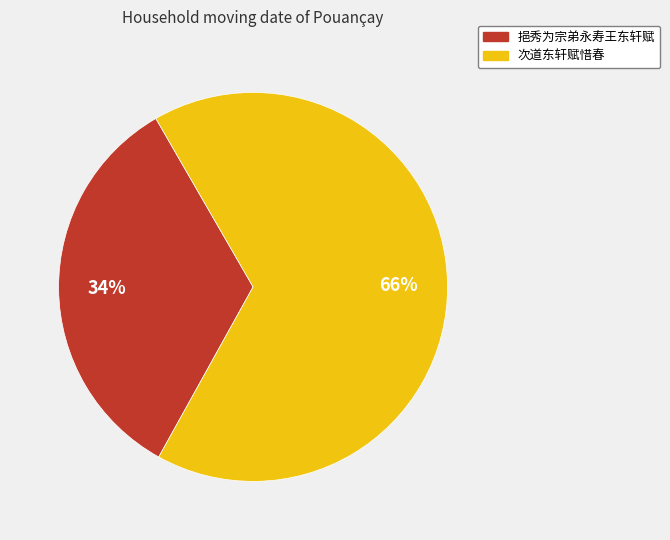

Is there a majority slice in this chart?

Yes